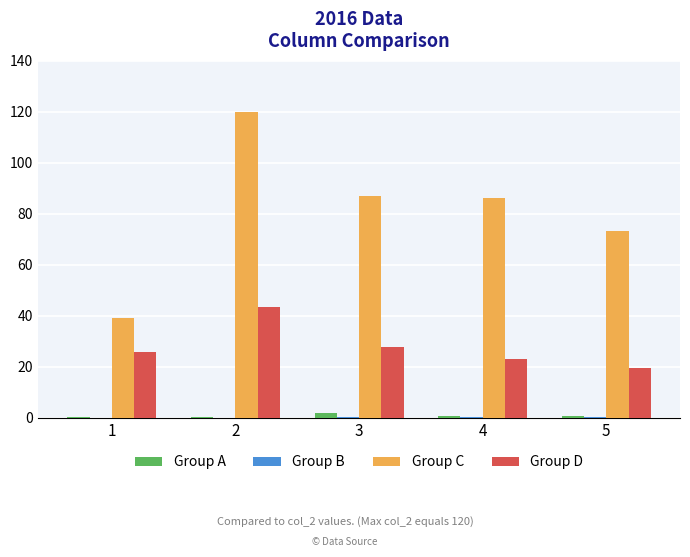

The value of Group A at 3 is 1.7. True or false?

True